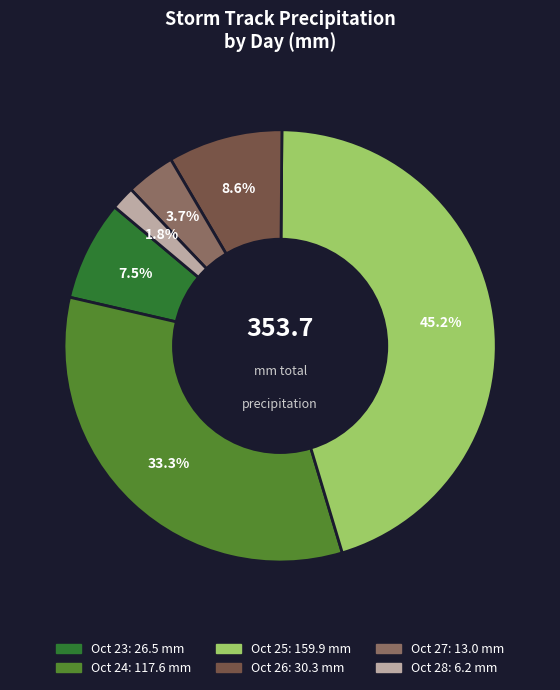

Is there a majority slice in this chart?

No